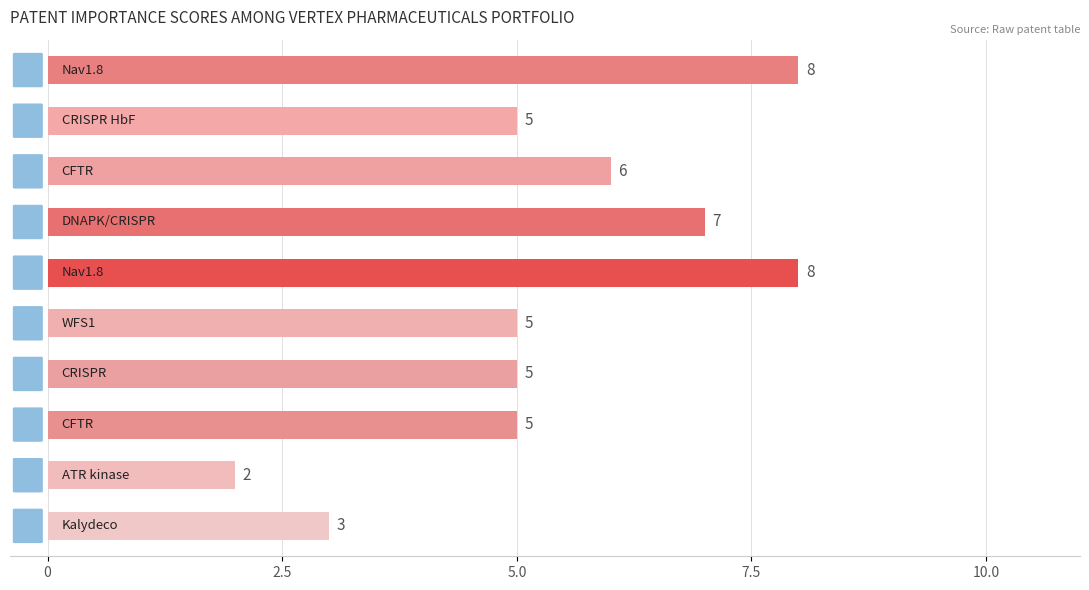

Reading top to bottom, list all the values displayed in this chart.

8	5	6	7	8	5	5	5	2	3